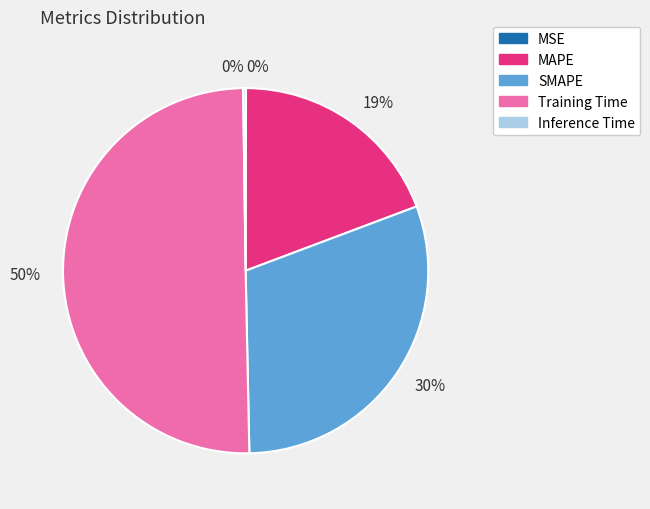

To the nearest percent, what is the average slice percentage?

20%